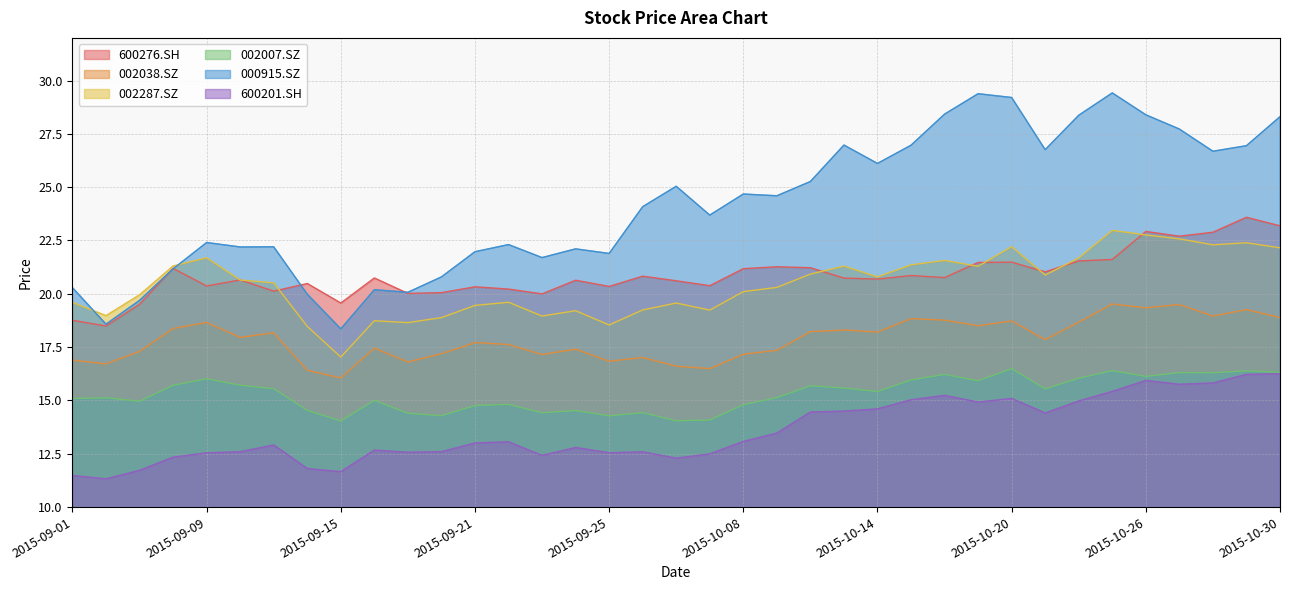

Which series has the widest spread of values?

000915.SZ